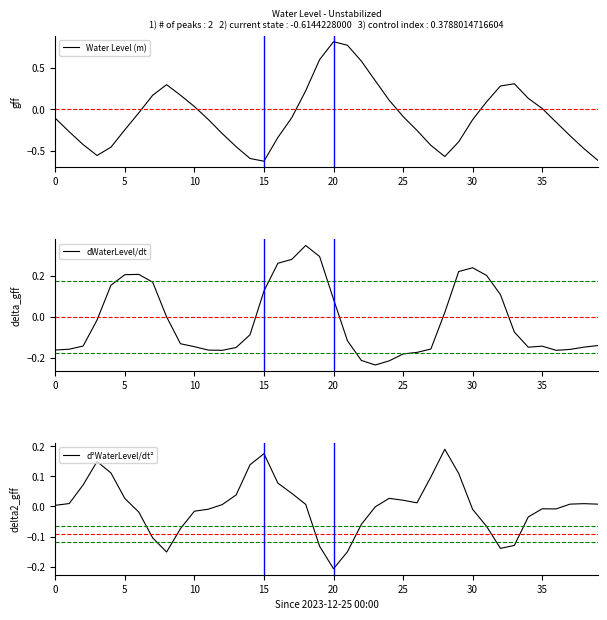

The Water Level (m) series shows 0.3 at 23. True or false?

True